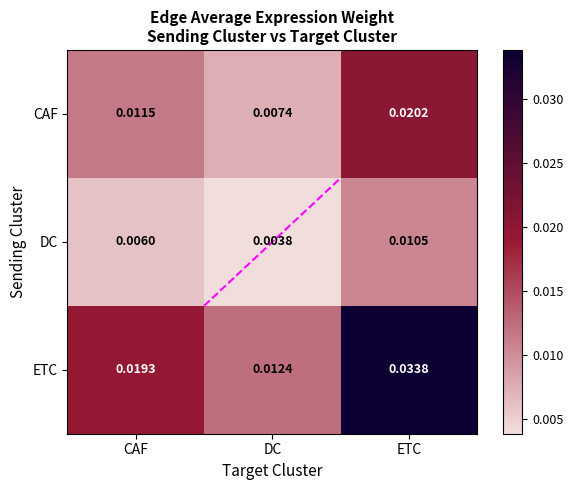

Rank the series by their maximum value, from lowest to highest.

DC, CAF, ETC